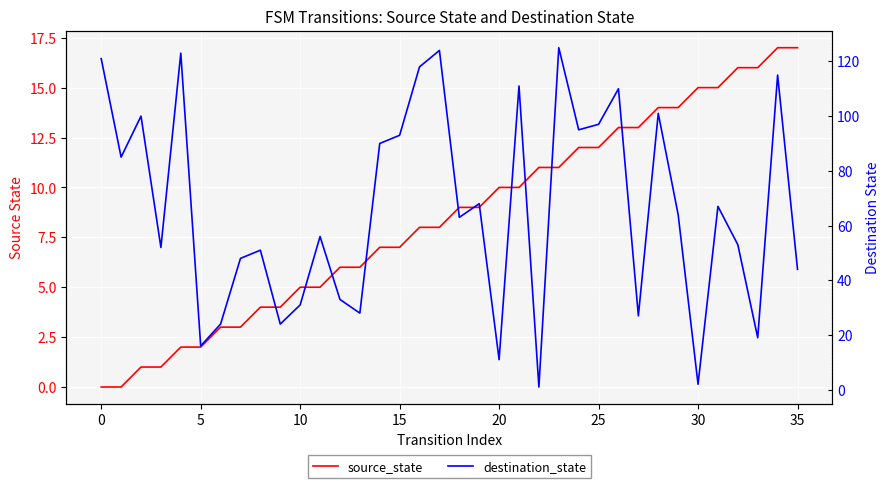

What is the sum of all source_state values?

306